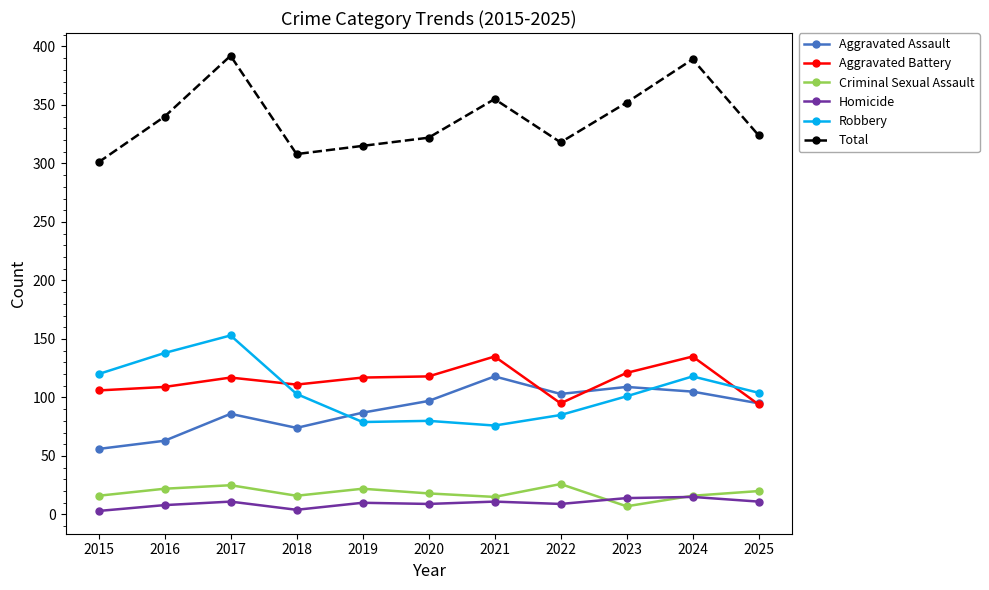

Where is the first local minimum for Aggravated Assault?

2018